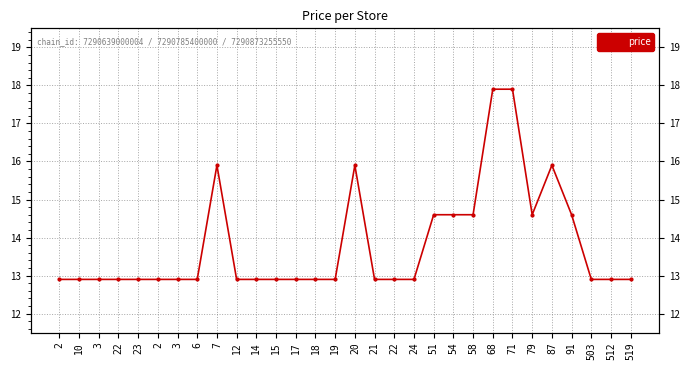

How many lines are shown in the chart?

1